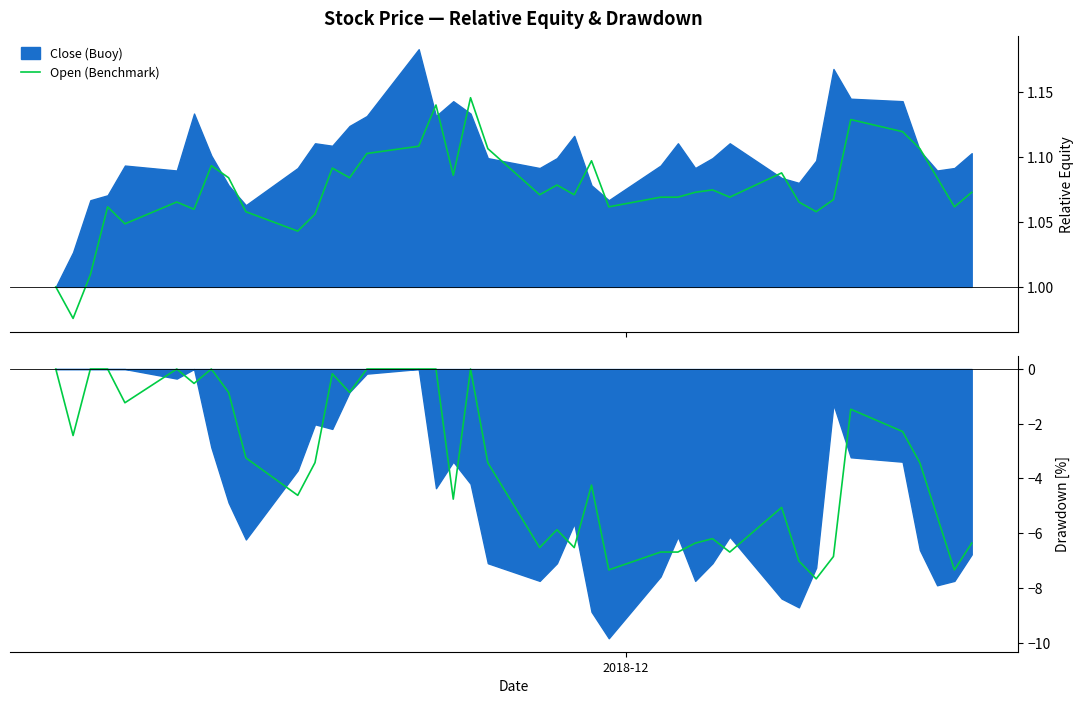

True or false: Open Drawdown has a value of 4.6 at 18.

False